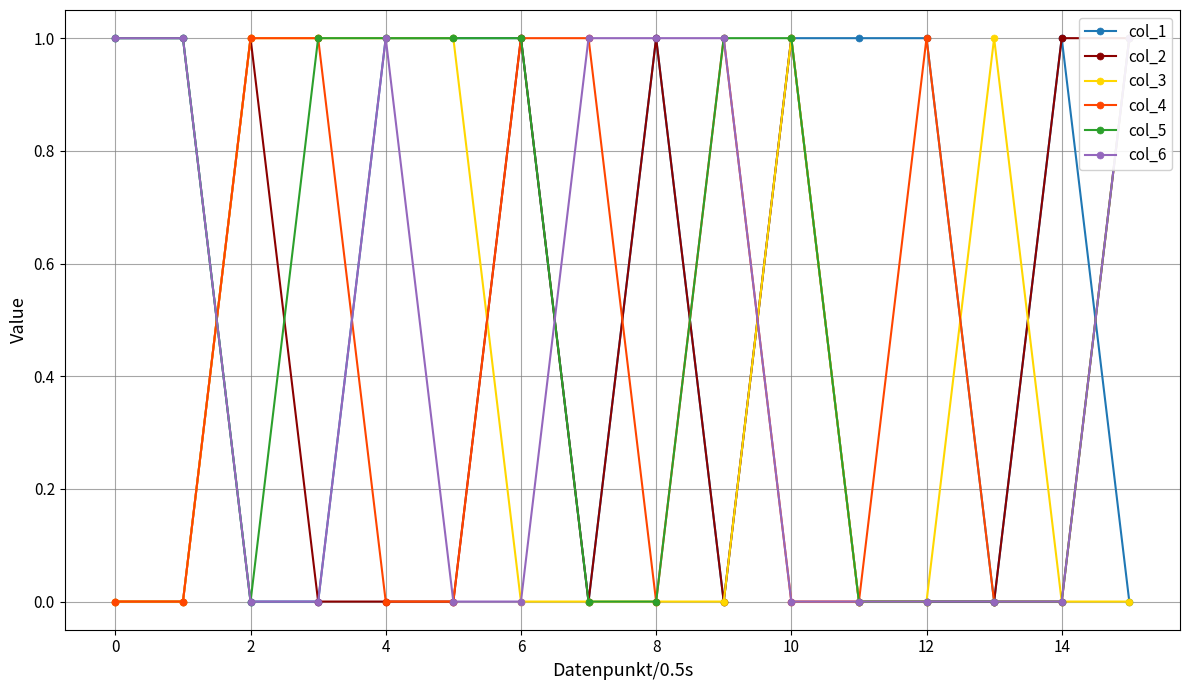

The value of col_3 at 8 is 1. True or false?

False